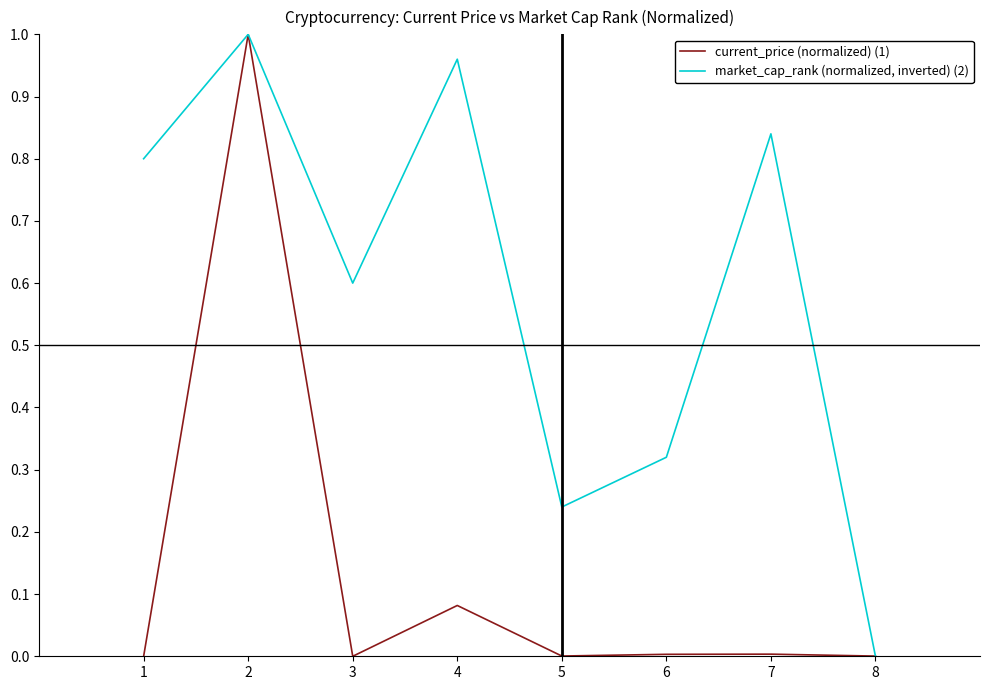

Rank the series at 7 from lowest to highest value.

current_price (normalized) (1), market_cap_rank (normalized, inverted) (2)